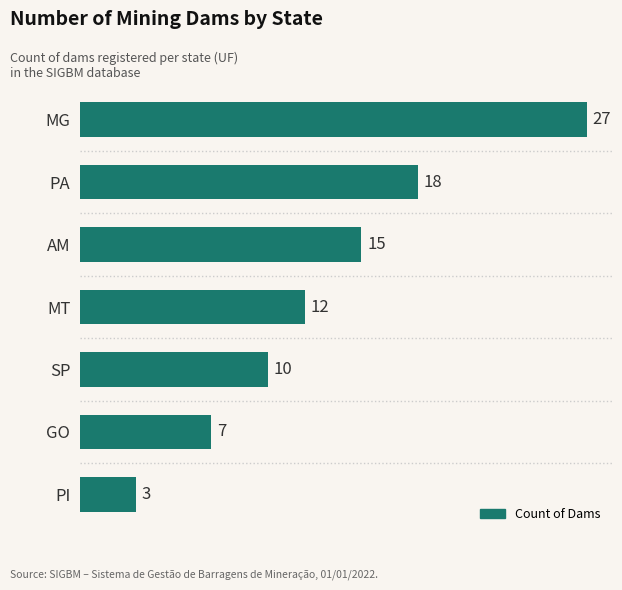

How many data points does each series have?

7